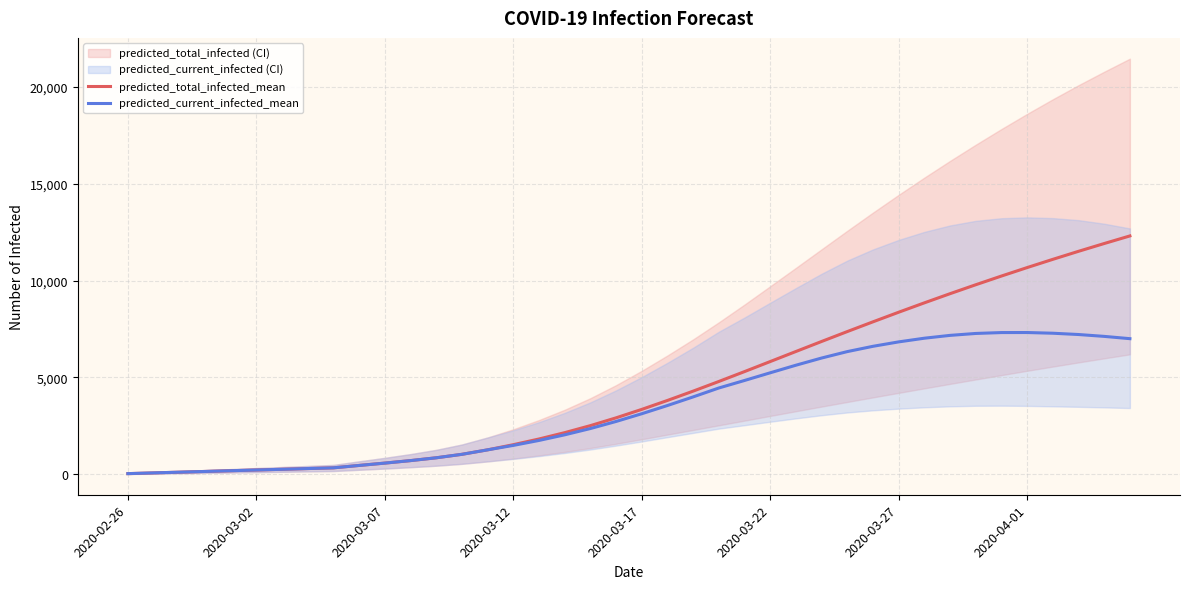

What is the sum of the predicted_total_infected_mean values at 20 and 2020-03-07?

3463